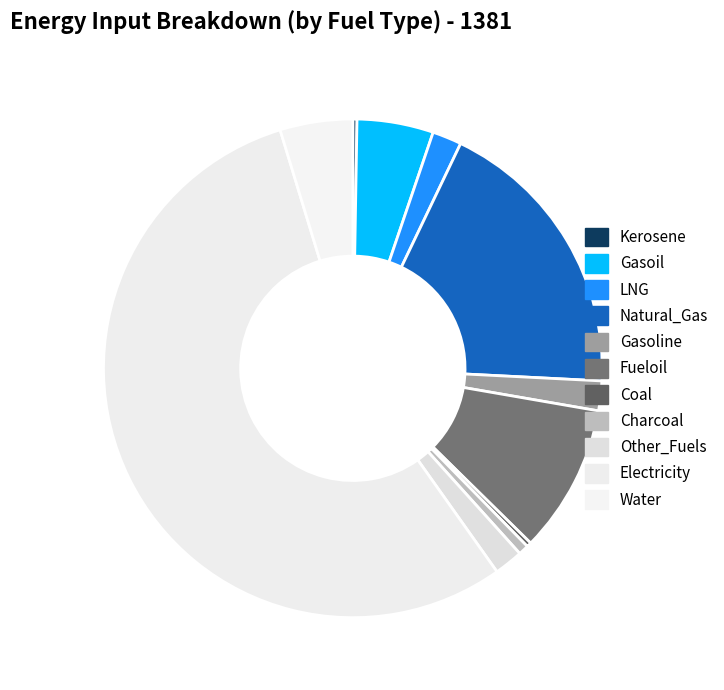

Count the number of slices in the pie.

11